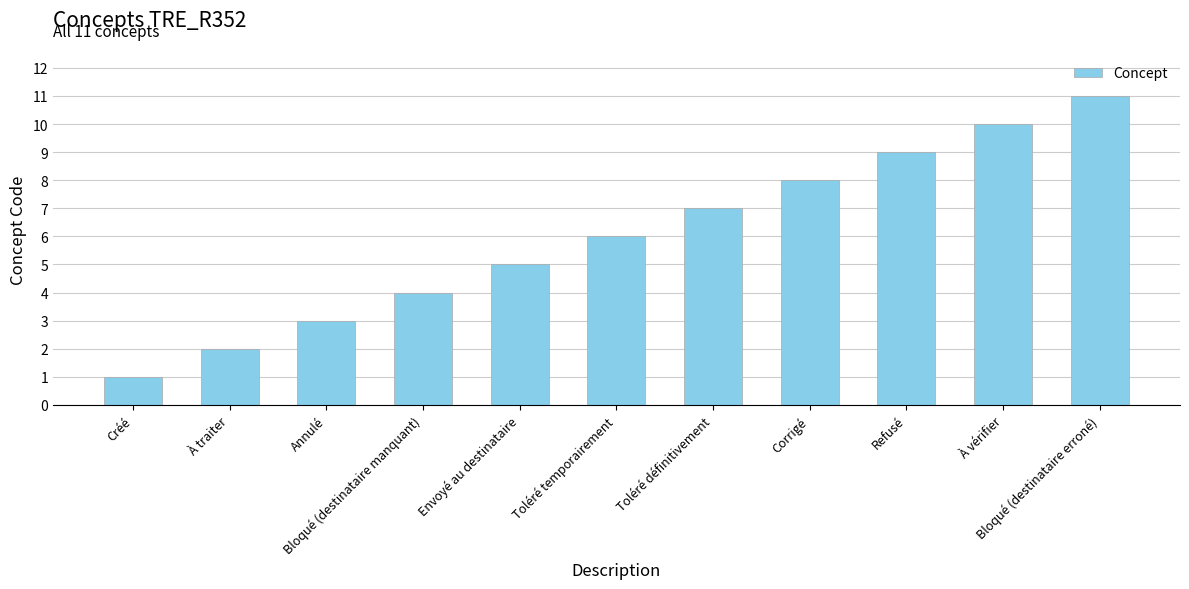

What is the value of the 2nd bar from the left?

2